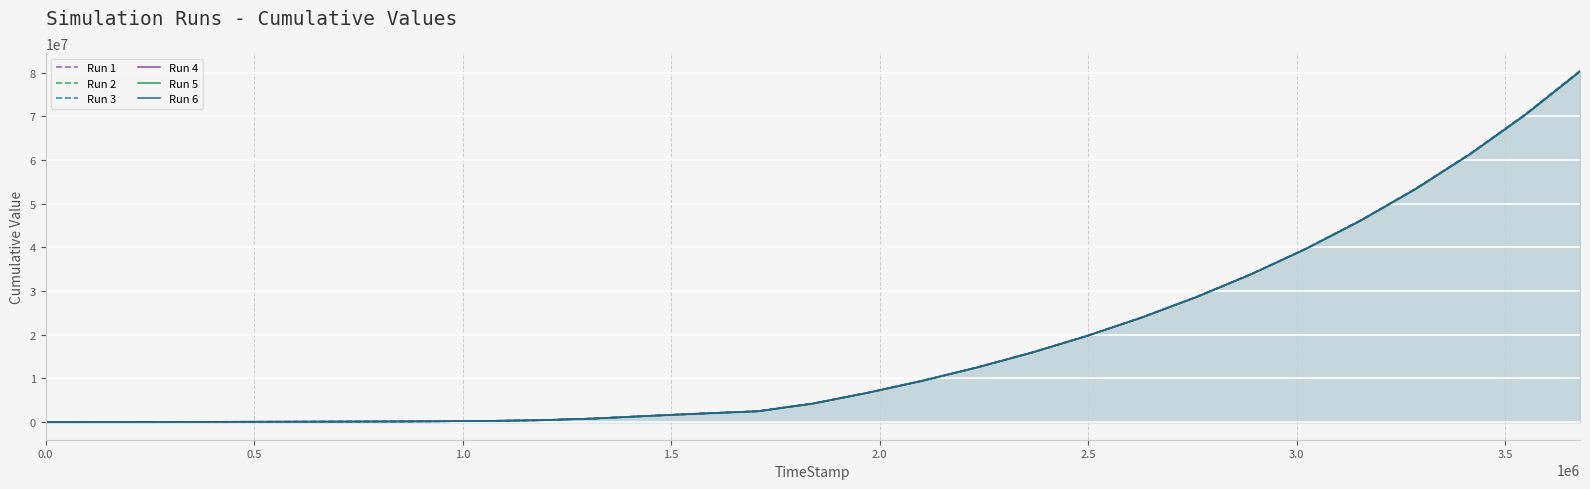

Does the chart display data point markers on the line(s)?

No